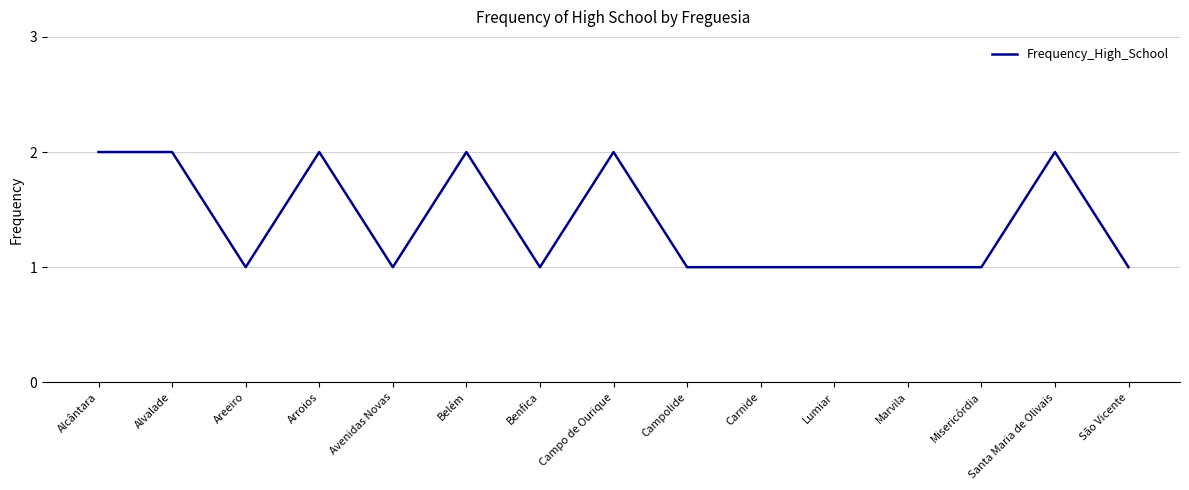

True or false: the data shows 1 at Misericórdia.

True